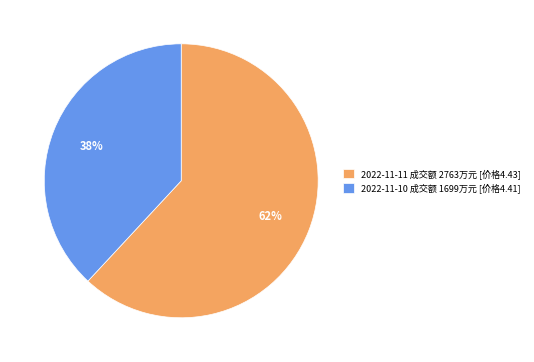

Which category has the biggest portion of the pie?

2022-11-11 成交额 2763万元 [价格4.43]